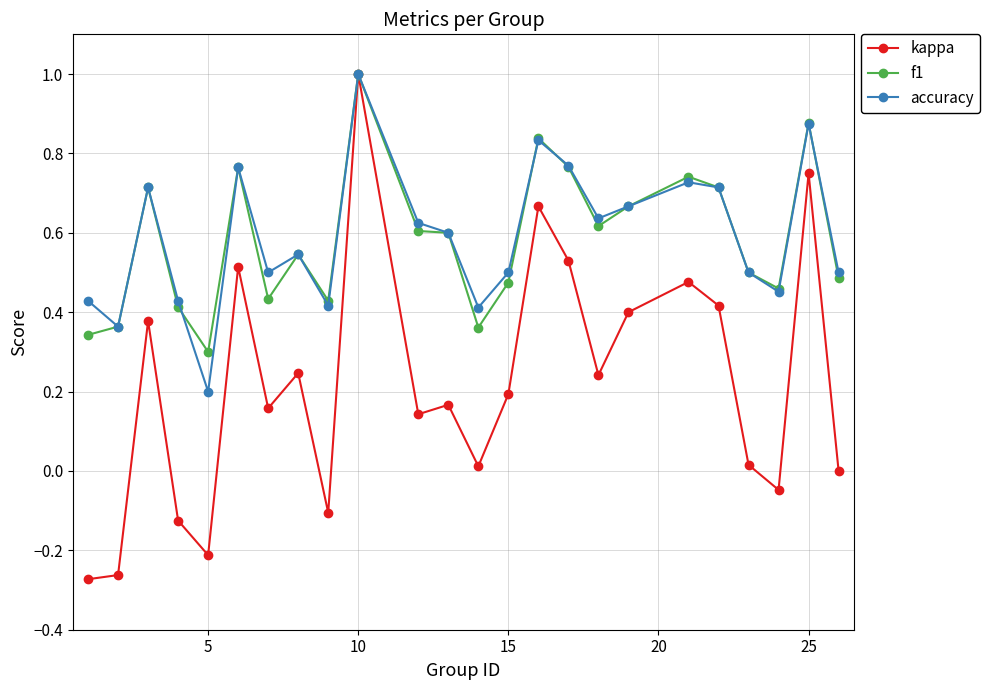

At how many categories does at least one series exceed 0?

24